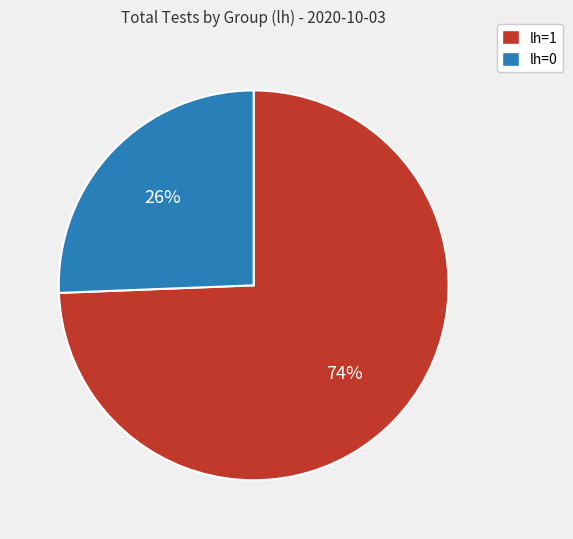

To the nearest percent, what is the average slice percentage?

50%